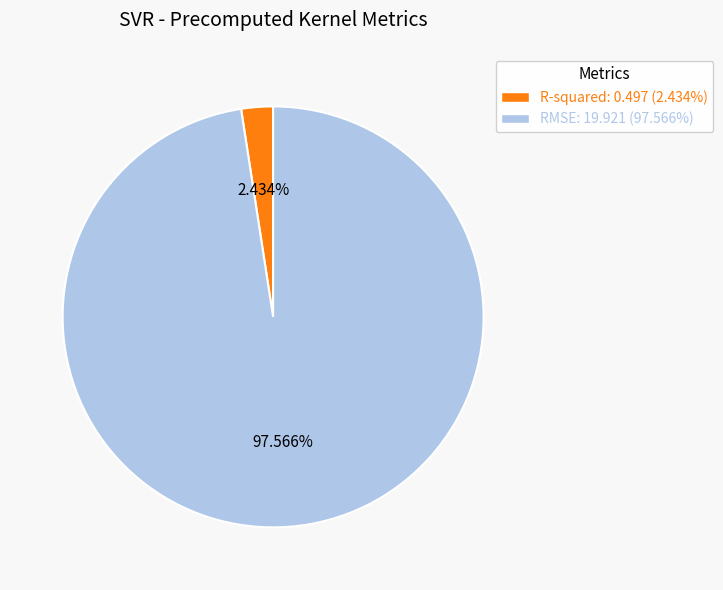

How many slices are in this pie chart?

2